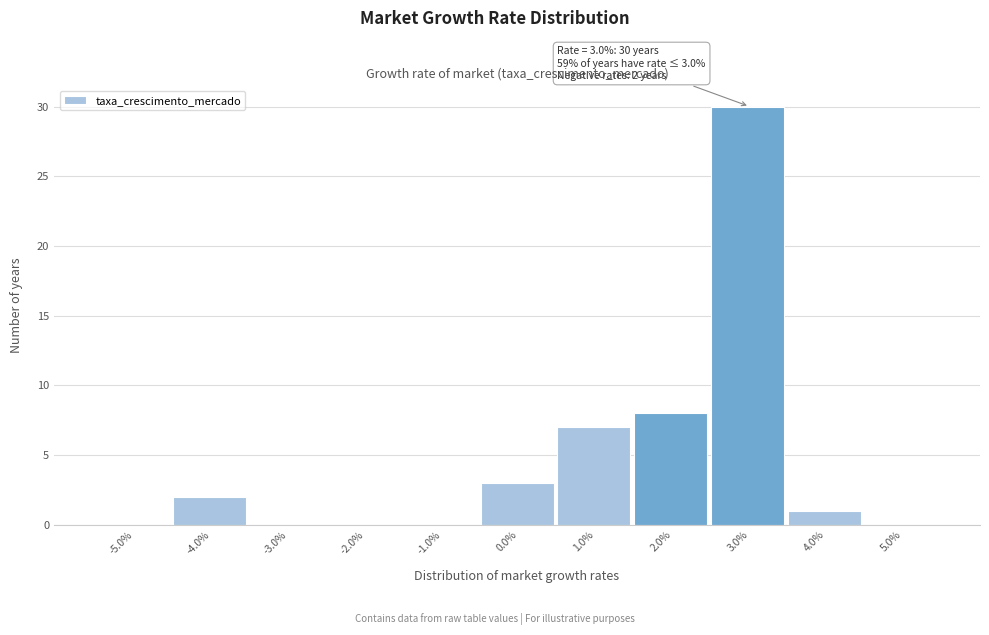

Reading right to left, transcribe all the data shown in this chart.

5.0%=0	4.0%=1	3.0%=30	2.0%=8	1.0%=7	0.0%=3	-1.0%=0	-2.0%=0	-3.0%=0	-4.0%=2	-5.0%=0